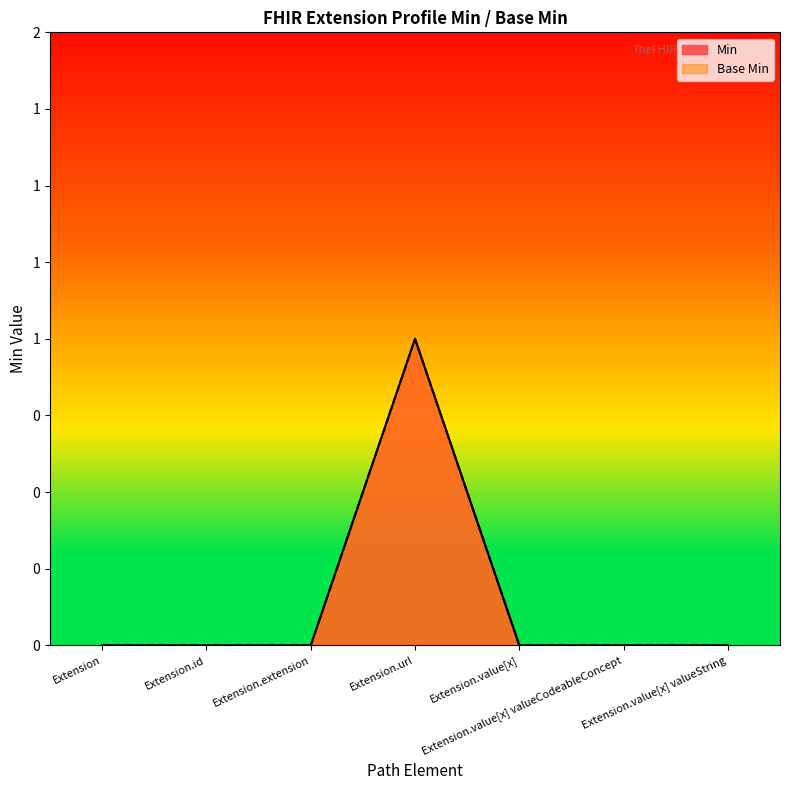

Which series changed the most between Extension.extension and Extension.value[x]?

Min